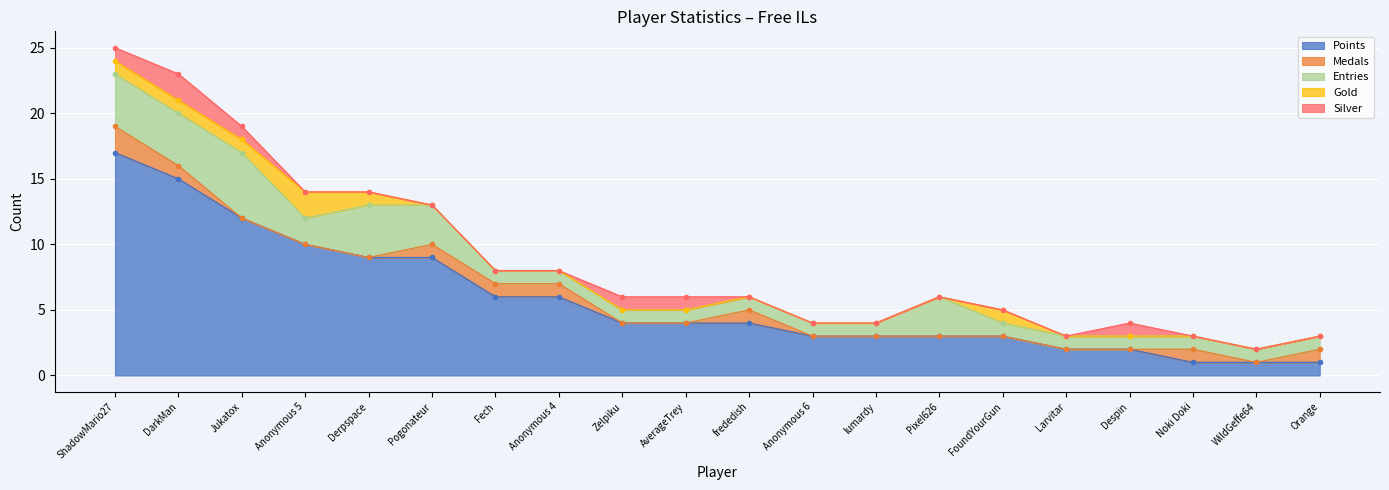

What is the label of the 9th point from the right?

Anonymous 6